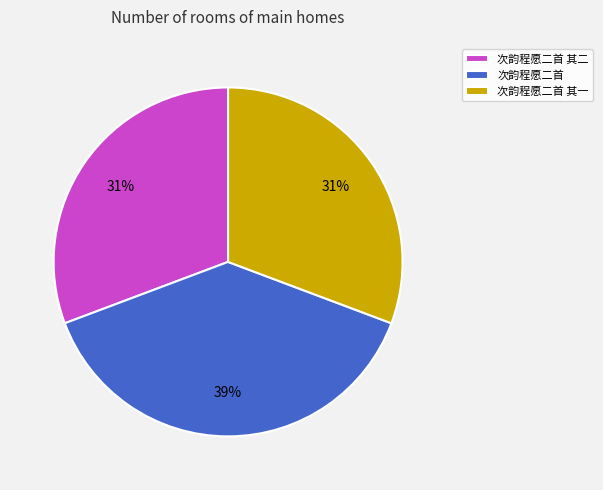

Is the sum of 次韵程愿二首 其二 and 次韵程愿二首 其一 greater than half?

Yes